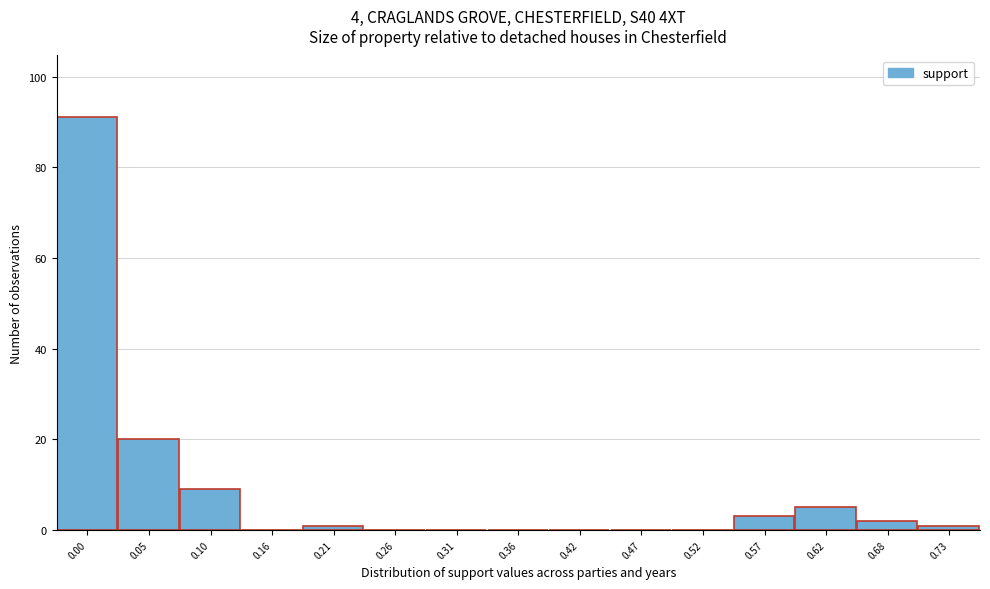

Reading left to right, extract all data points from this chart.

0.00=91	0.05=20	0.10=9	0.16=0	0.21=1	0.26=0	0.31=0	0.36=0	0.42=0	0.47=0	0.52=0	0.57=3	0.62=5	0.68=2	0.73=1